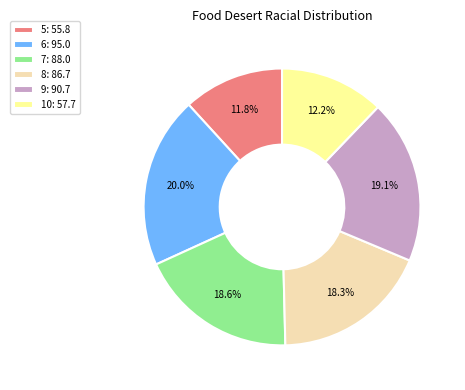

What percentage is the 8 slice, to the nearest percent?

18%